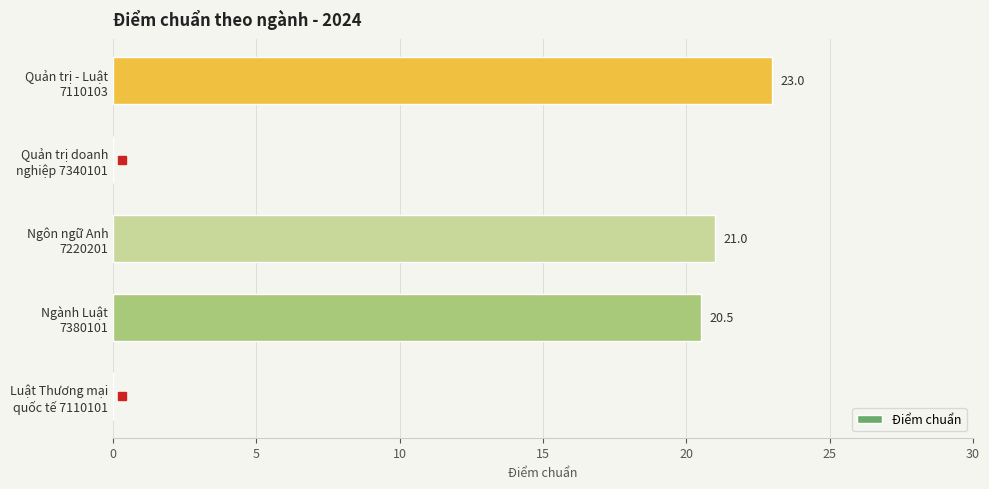

How many data points does each series have?

5